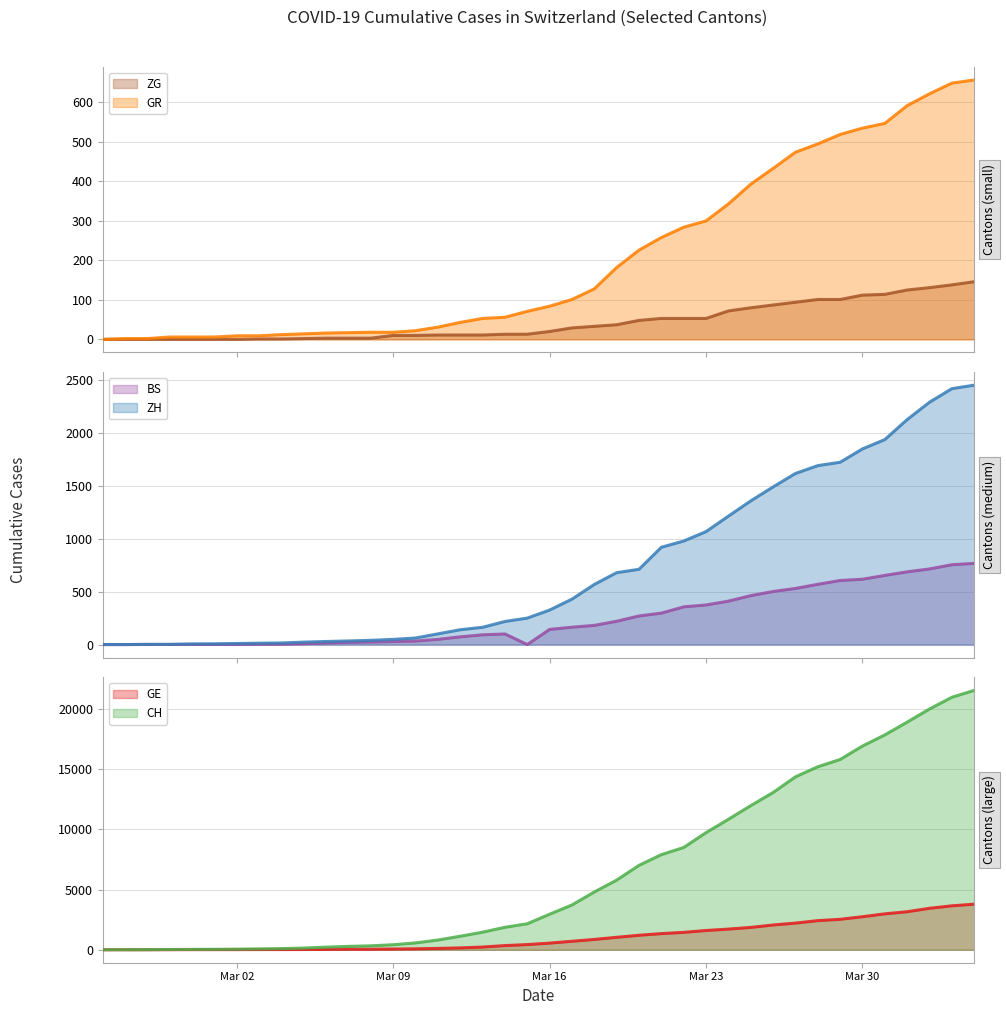

Count the number of data series in this chart.

6